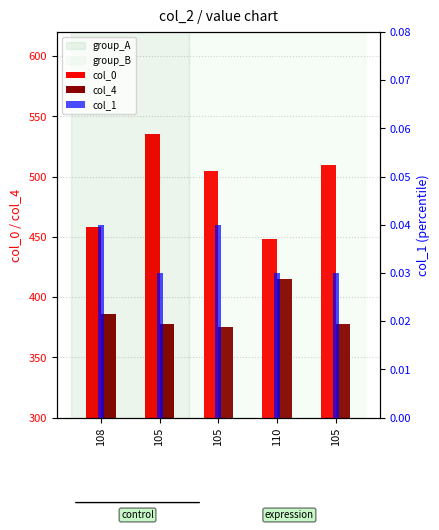

What is the sum of the col_1 values at 105 and 108?

0.1